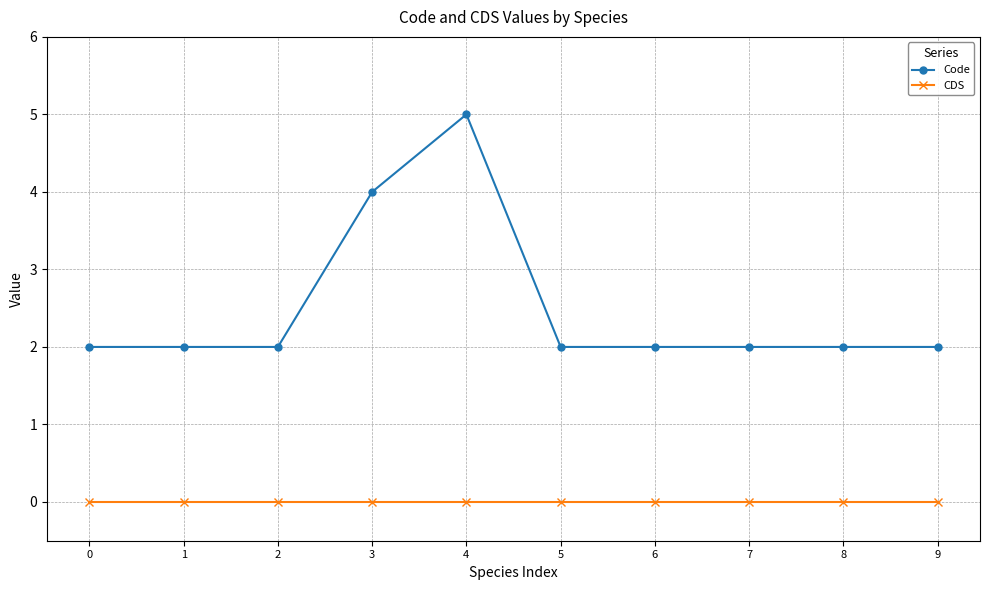

What are all the series names shown in the legend?

Code, CDS